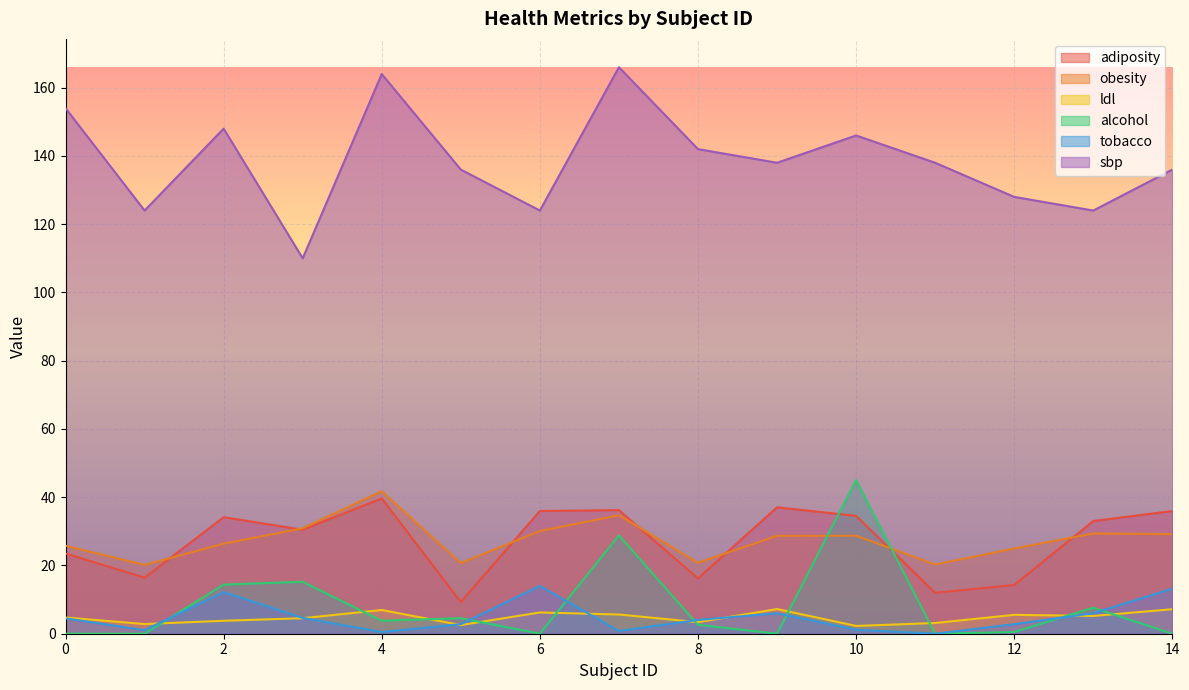

True or false: sbp and alcohol cross at least once.

False